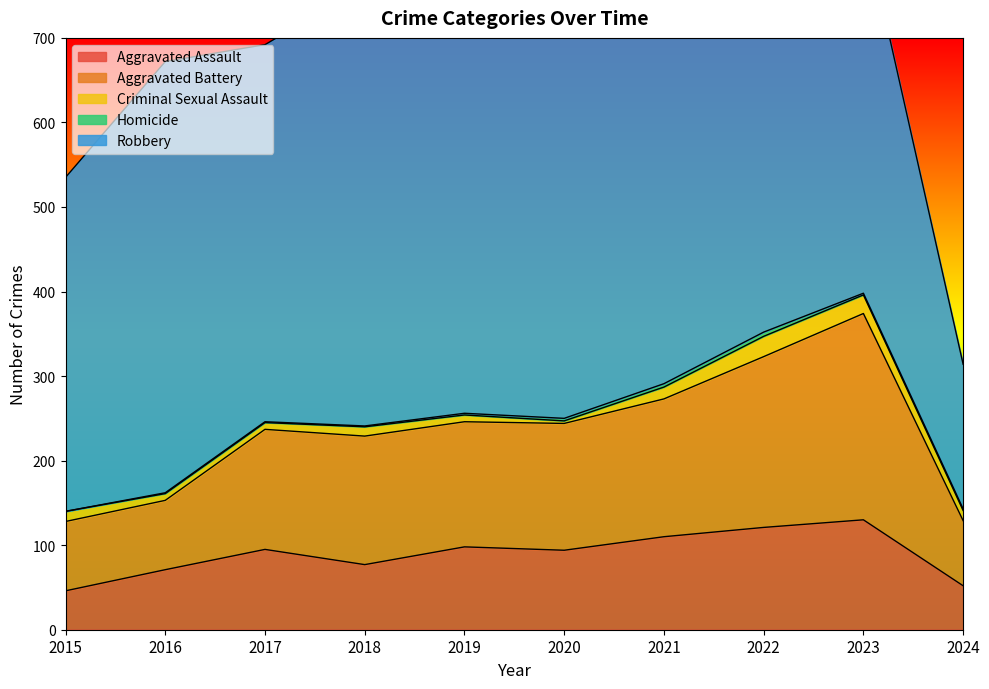

What is the average value of the Aggravated Assault series?

89